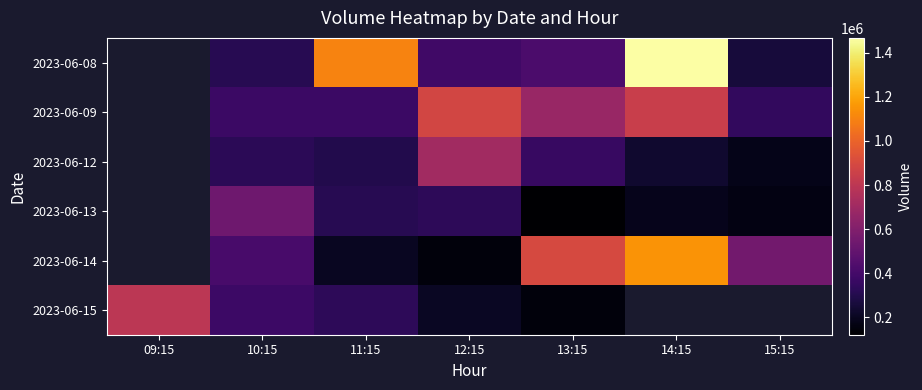

At 10:15, list the series in order from largest to smallest.

2023-06-13, 2023-06-14, 2023-06-15, 2023-06-09, 2023-06-12, 2023-06-08